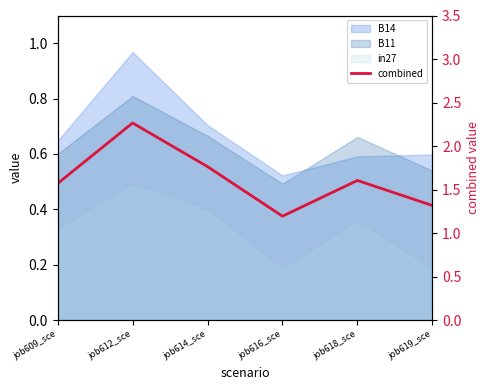

Reading left to right, extract all data points from this chart.

job609_sce=1.6	job612_sce=2.3	job614_sce=1.8	job616_sce=1.2	job618_sce=1.6	job619_sce=1.3